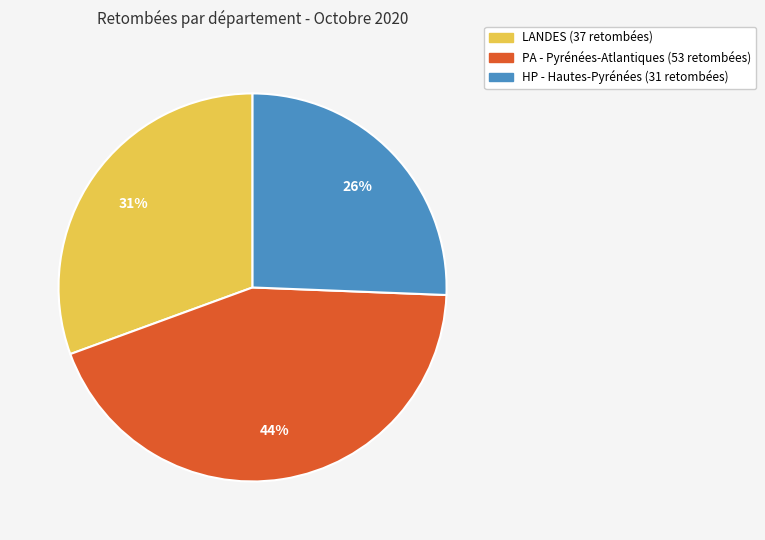

Is there a majority slice in this chart?

No